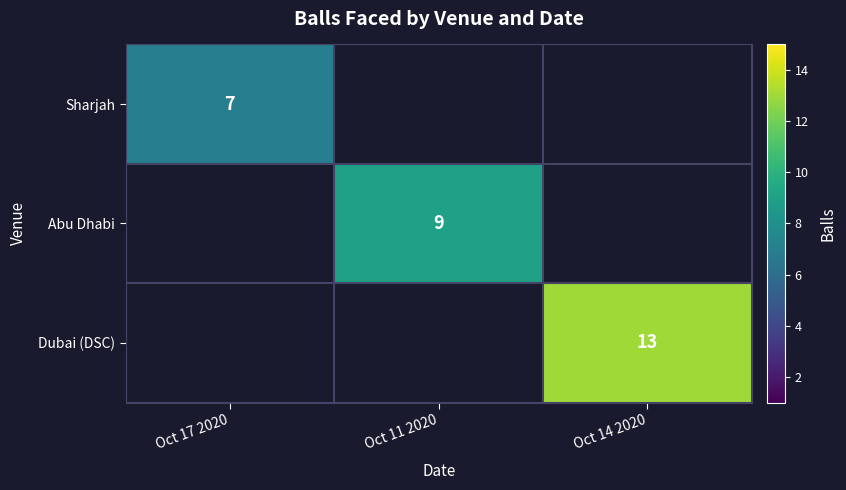

True or false: Abu Dhabi has a value of 9 at Oct 11 2020.

True